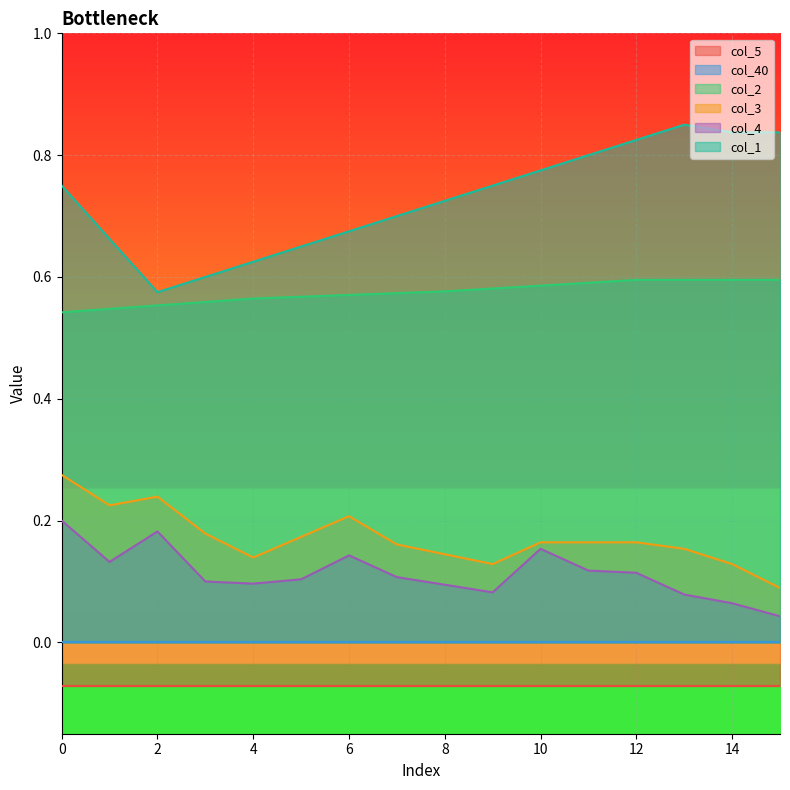

How many data points does each series have?

16